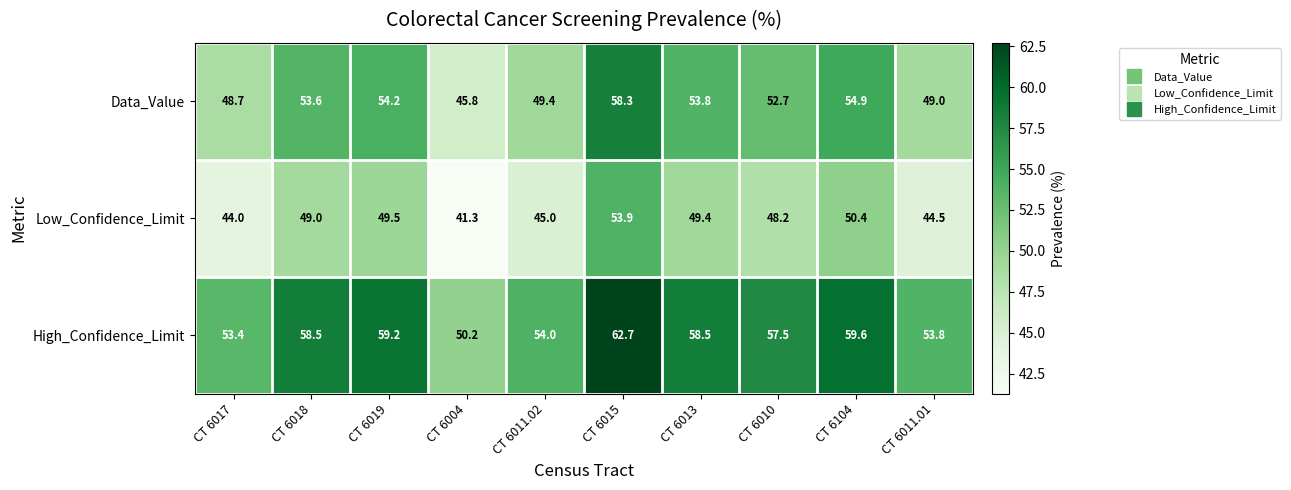

The value of Low_Confidence_Limit at CT 6010 is 16.2. True or false?

False